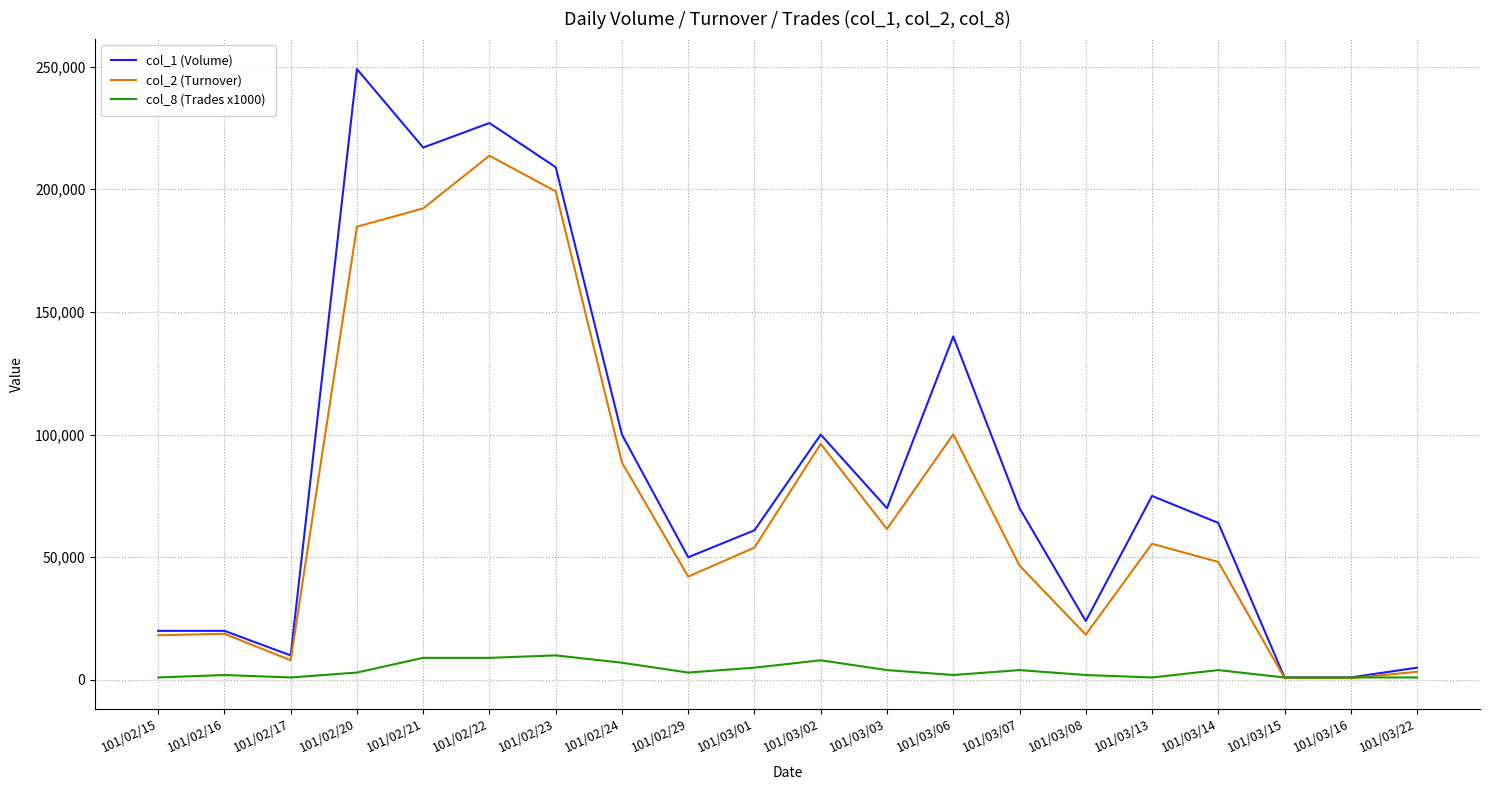

Count the col_8 (Trades x1000) values in the range 1000 to 7000.

16